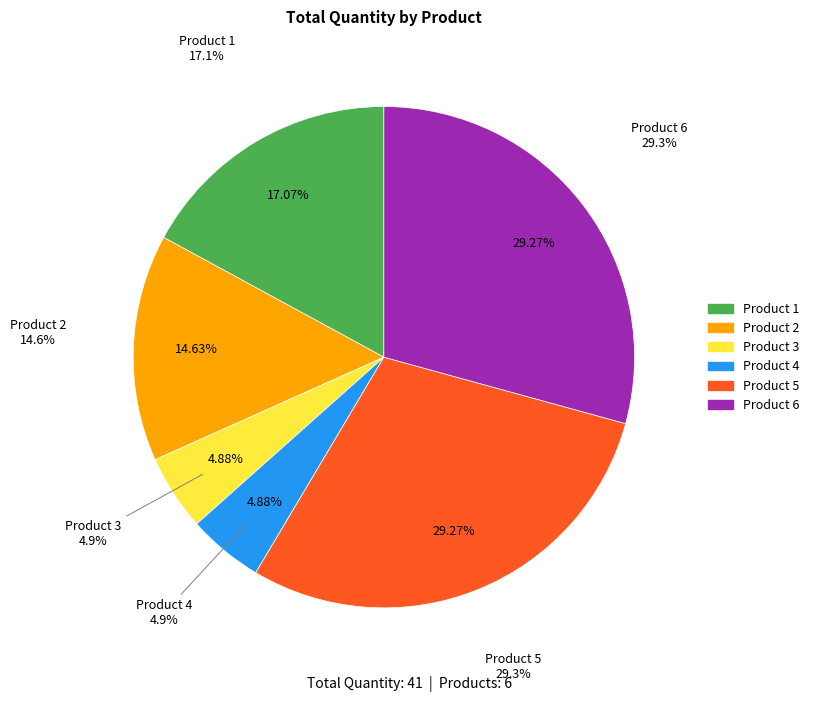

What is the change in value from Product 3 to Product 5?

+10